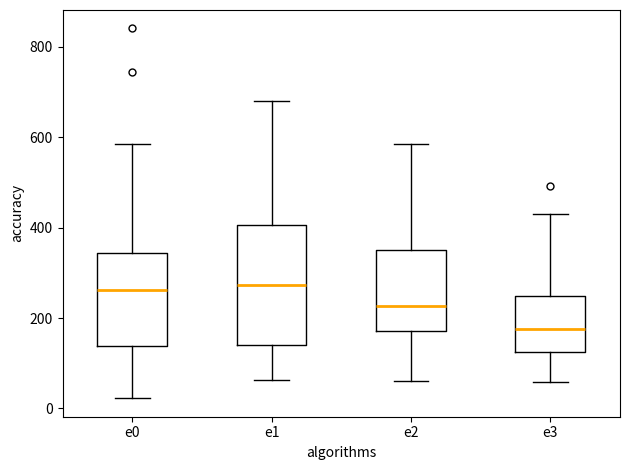

Where does the upper whisker of the box for e1 end on the y-axis? The values are not printed on the chart, so give them approximately, as read against the axis.

680